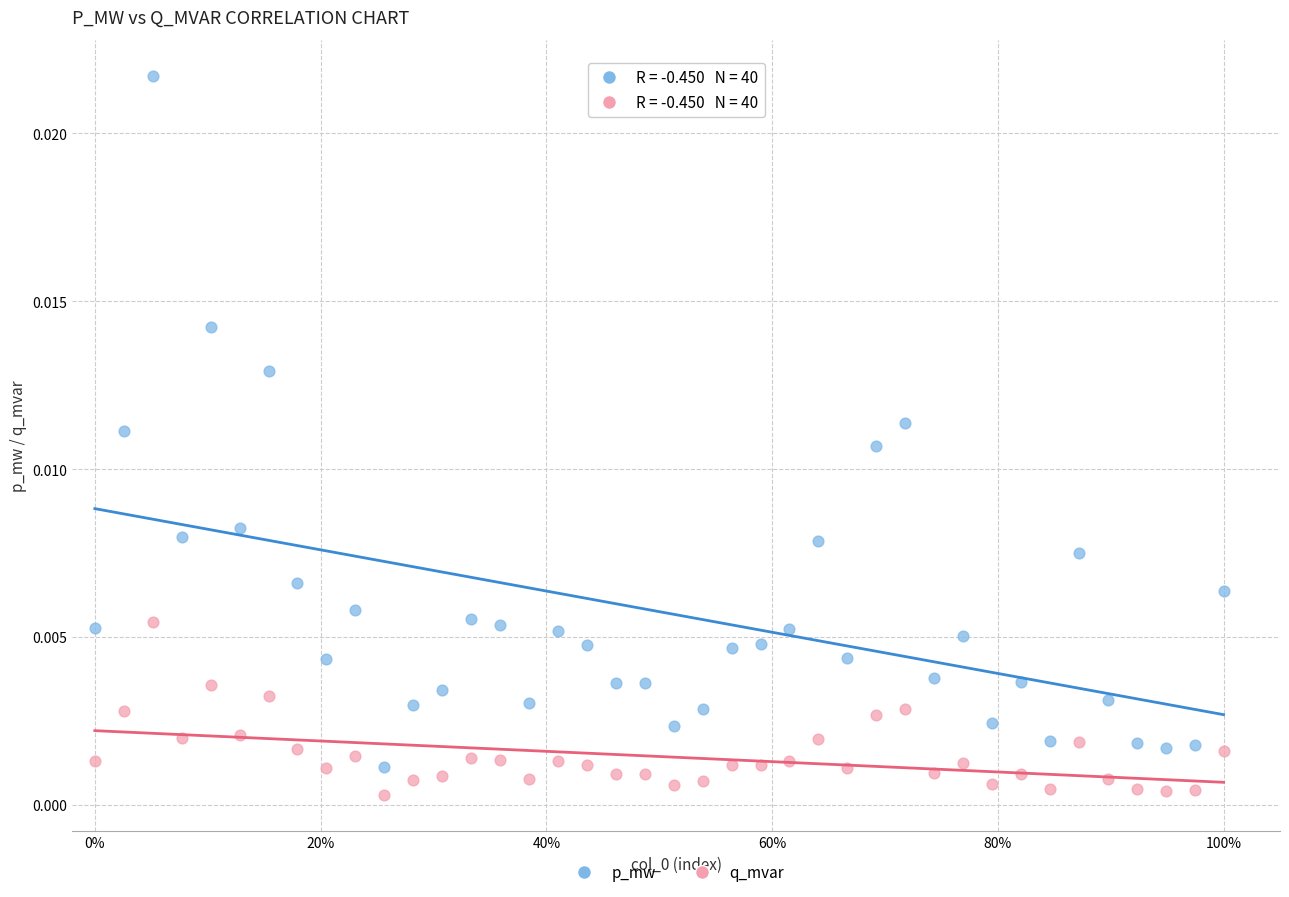

Across all data points, what is the range of X values (max minus min)?

1.0